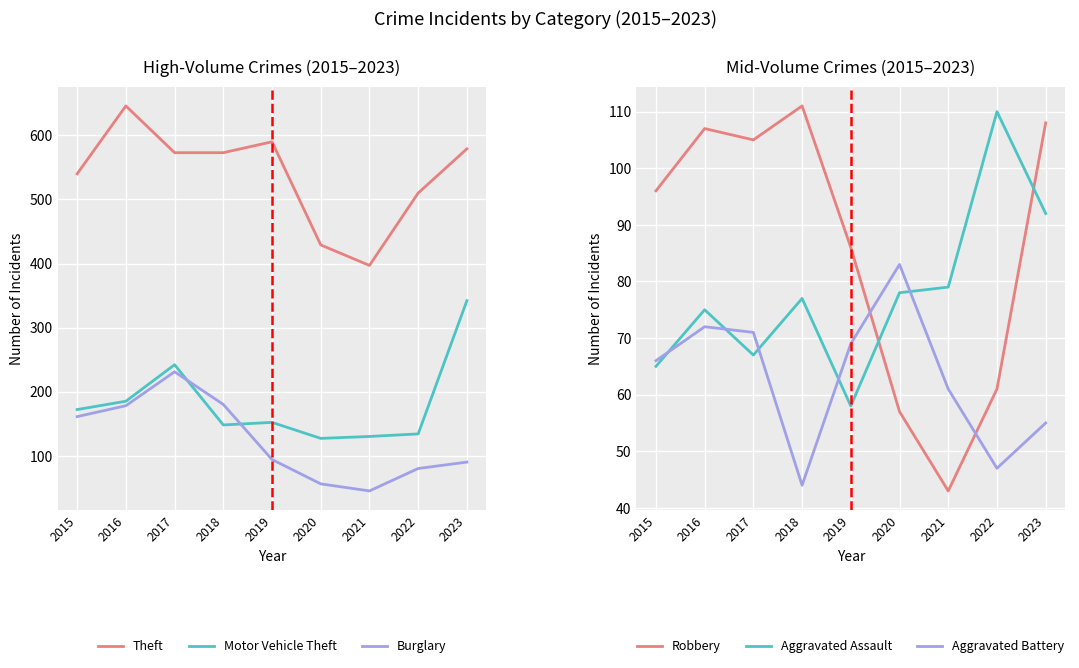

True or false: Burglary and Motor Vehicle Theft intersect in this chart.

True